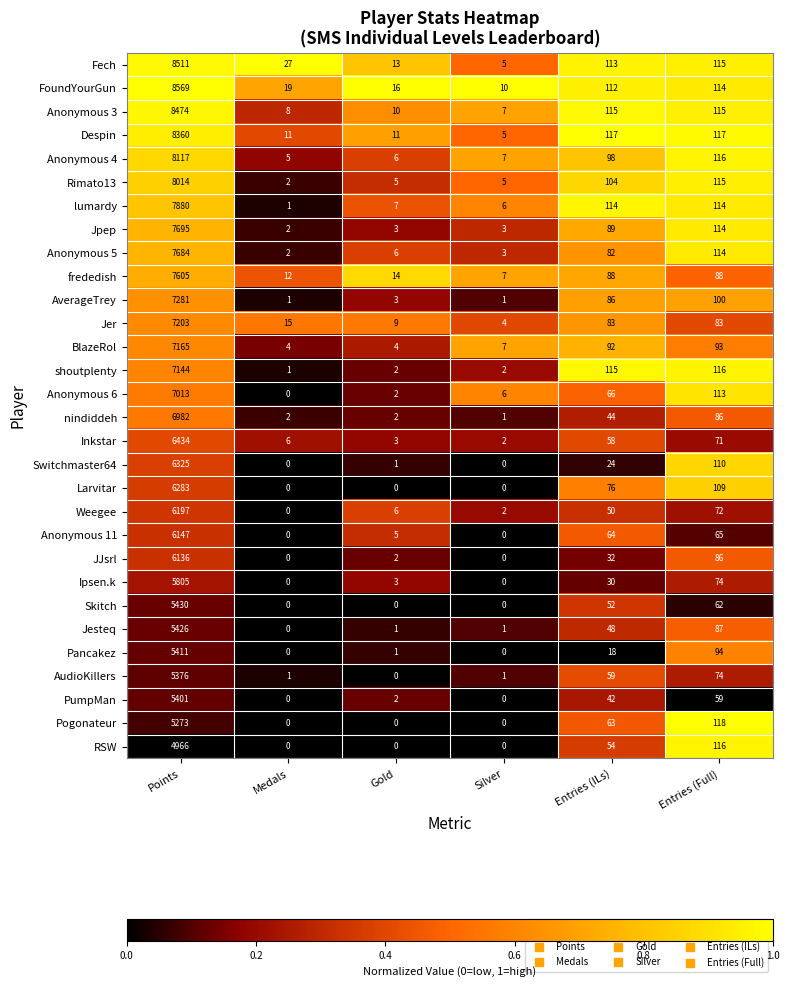

What is the spread (max minus min) of values at Medals?

27